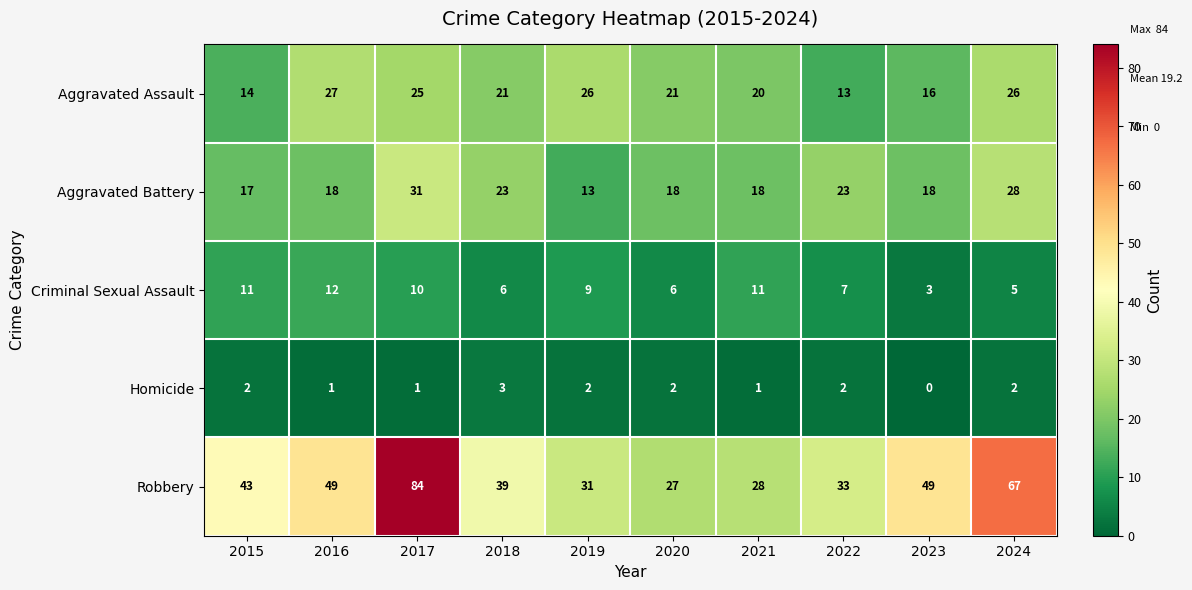

Between 2021 and 2024, which series saw the biggest shift?

Robbery